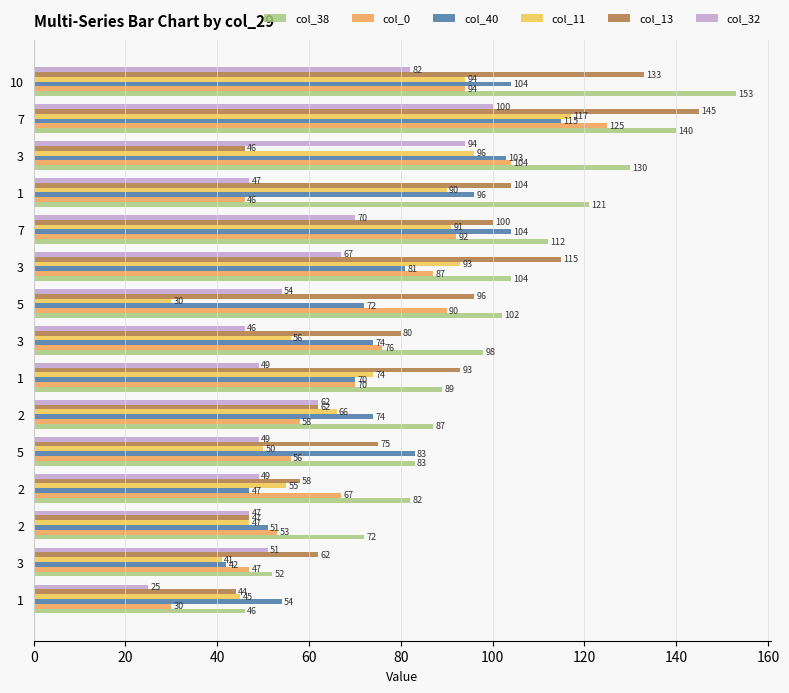

What is the sum of all col_32 values?

892